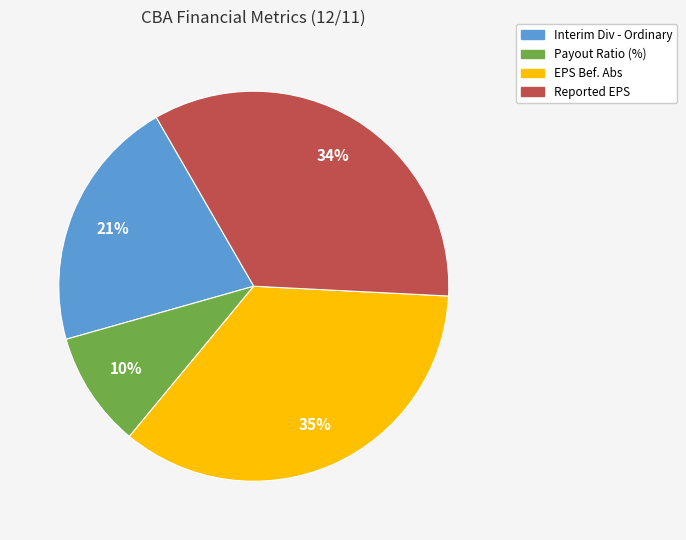

True or false: Reported EPS accounts for 34% of the total.

True